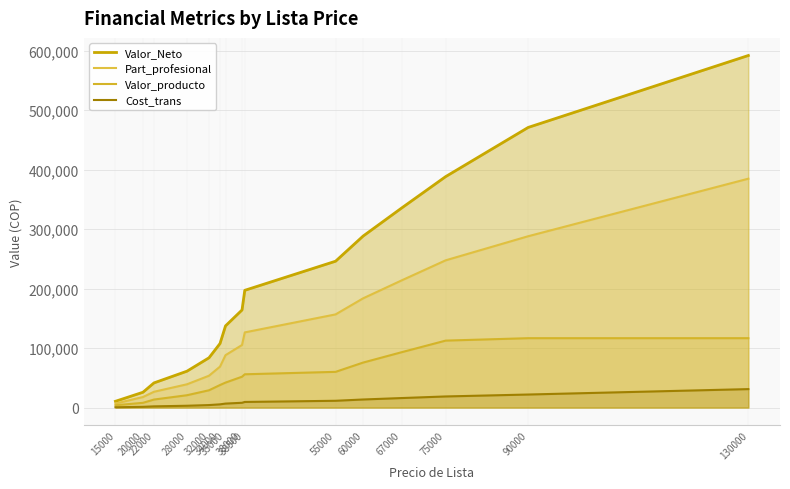

Reading left to right, extract all data points from this chart.

Valor_Neto: 10560	25759	41467	61179	83707	107643	137302	164054	197087	246026	288266	335434	388234	470913	591813
Part_profesional: 6750	17750	26550	39150	53550	68850	88100	105200	126375	156625	183625	213775	247525	288025	384745
Valor_producto: 3900	7981	13481	20761	29081	37921	42002	51882	55963	60044	75644	93064	112564	116645	116645
Cost_trans: 540	1260	2052	3060	4212	5436	6696	8064	9450	11430	13590	16002	18702	21942	31042